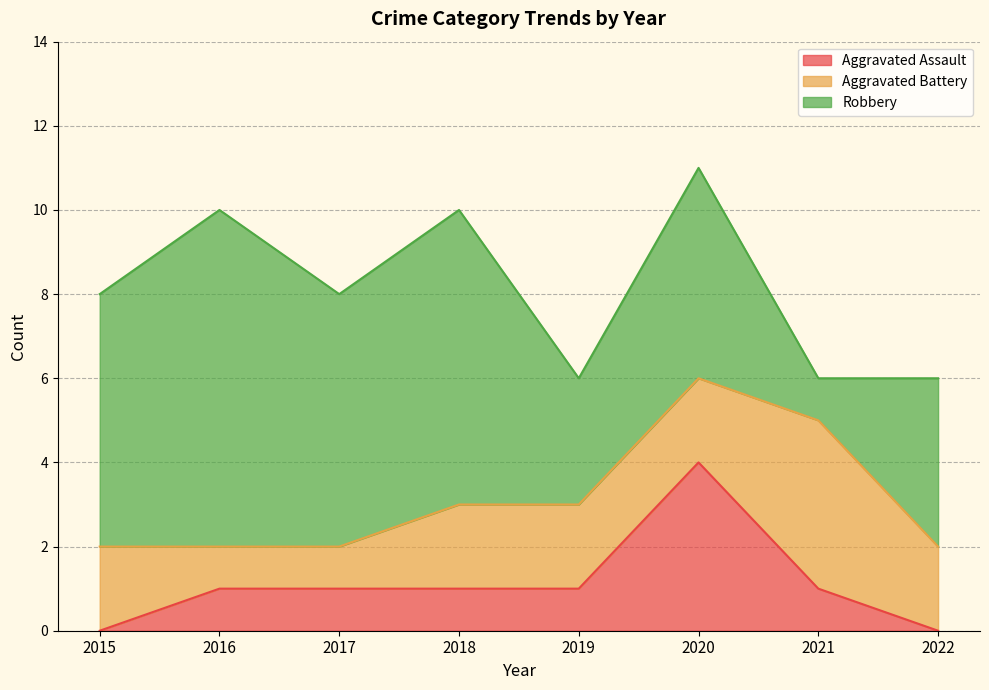

Does the chart display data point markers on the line(s)?

No